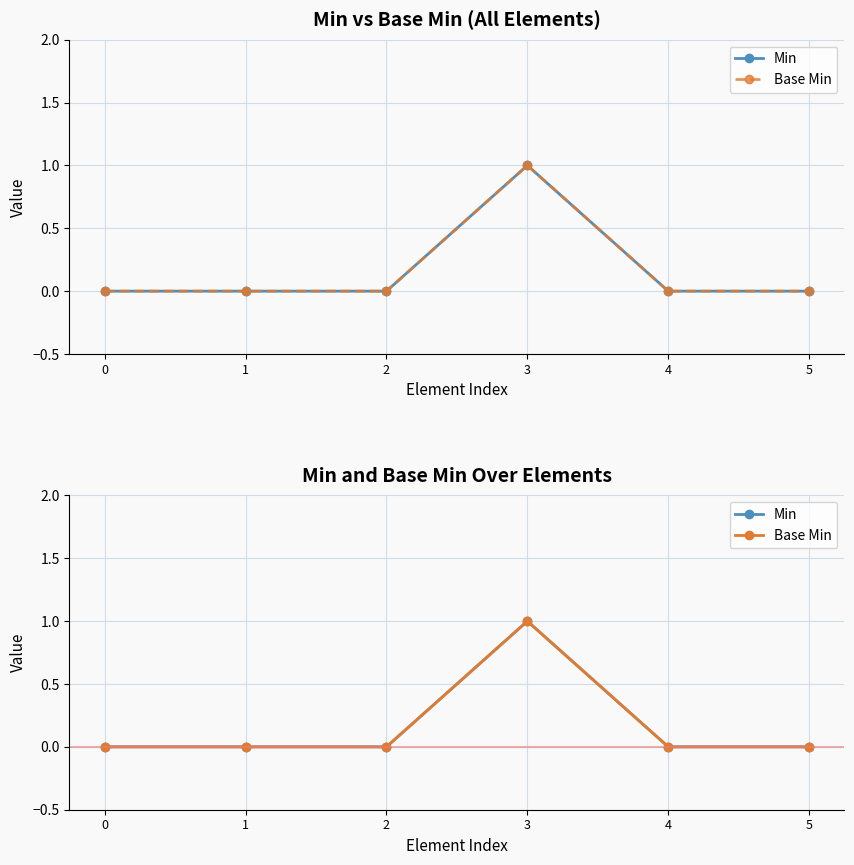

At which category is the sum across all series the highest?

3